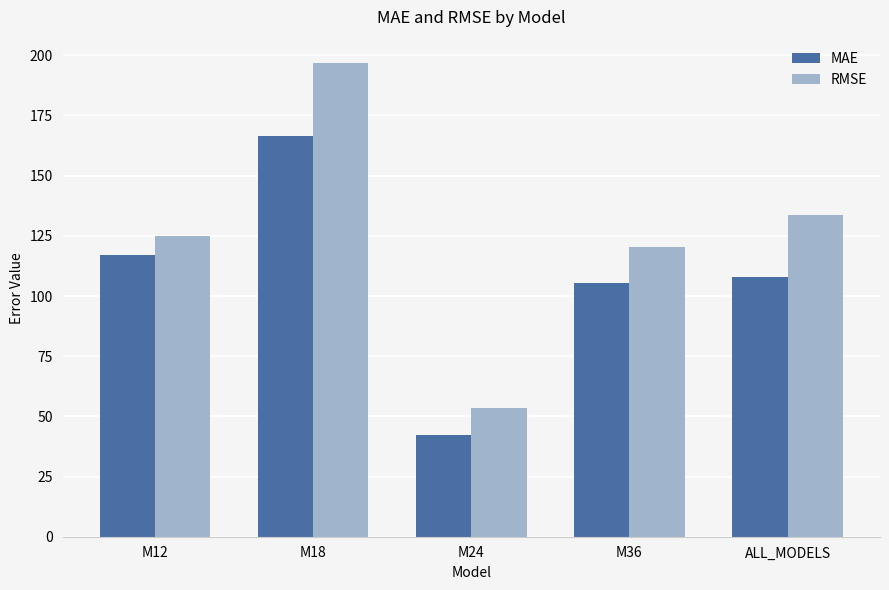

Is it true that RMSE equals 71.6 at M12?

False